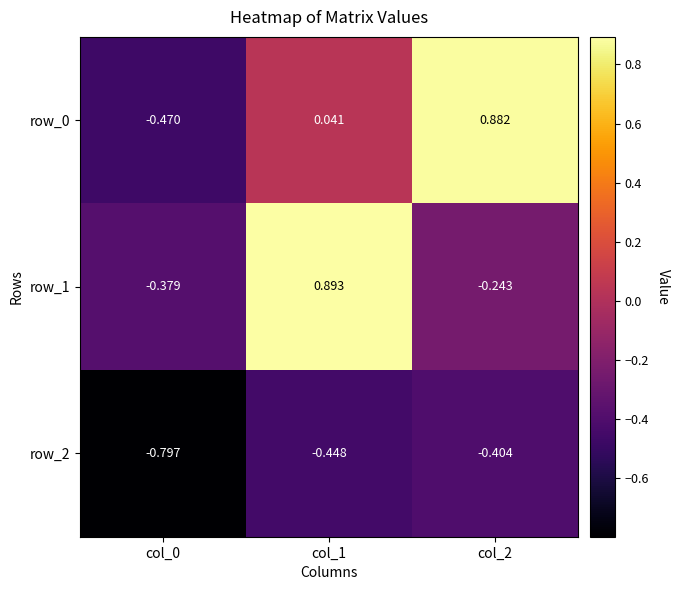

What is the sum of the row_2 values at col_0 and col_1?

-1.2